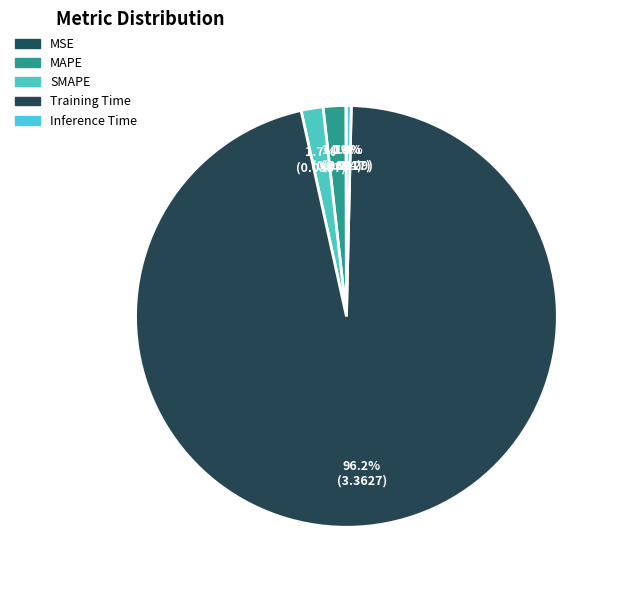

Is Training Time the majority of the pie?

Yes